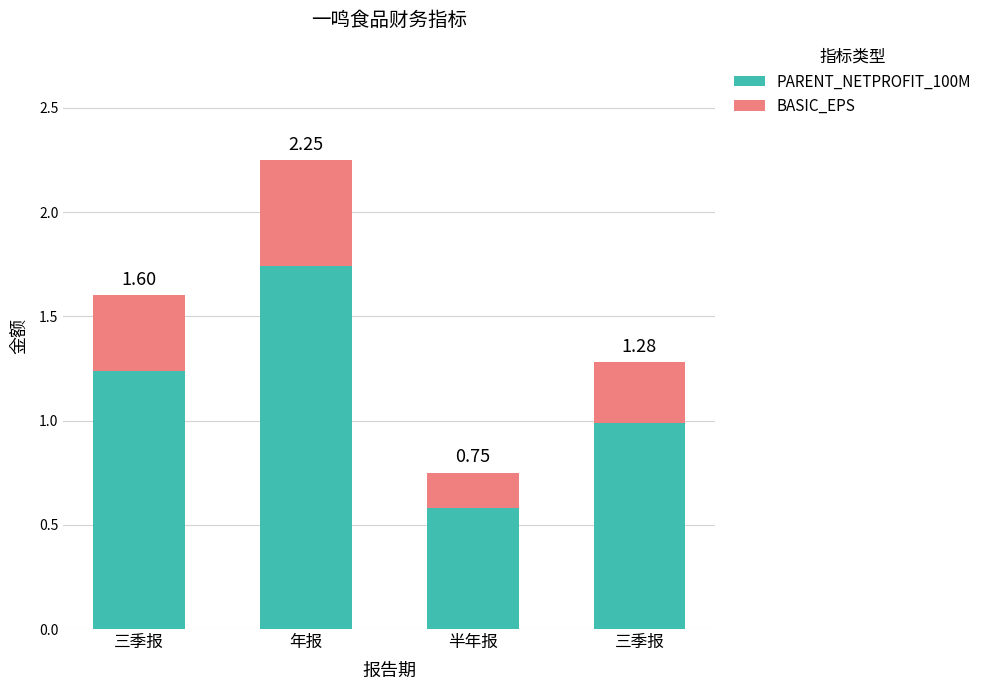

What are all the series names shown in the legend?

PARENT_NETPROFIT_100M, BASIC_EPS